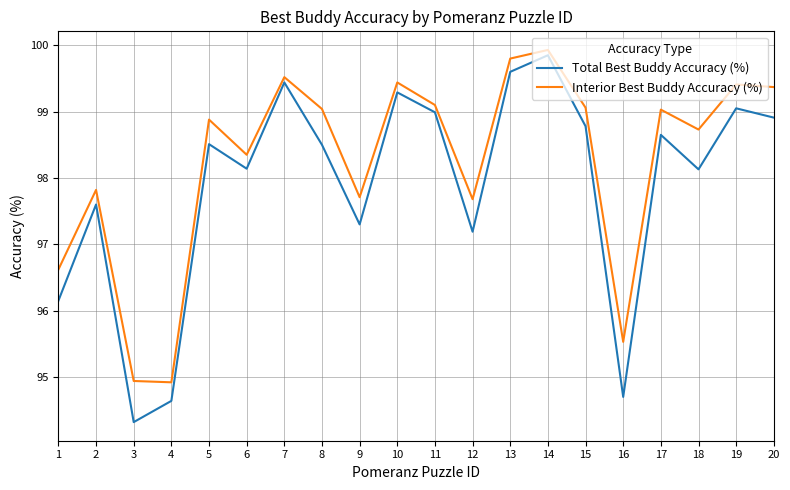

How many lines are shown in the chart?

2